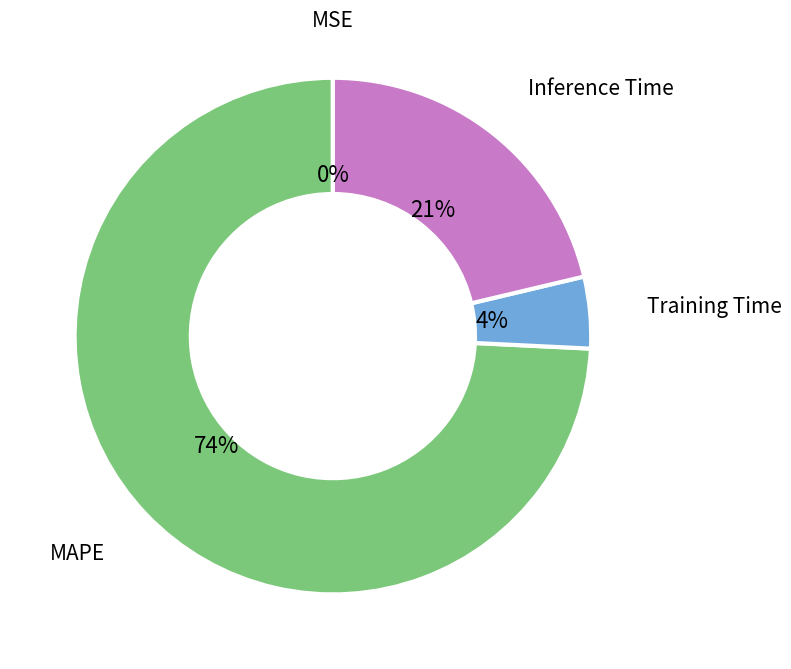

Is there any slice that represents more than half of the pie?

Yes